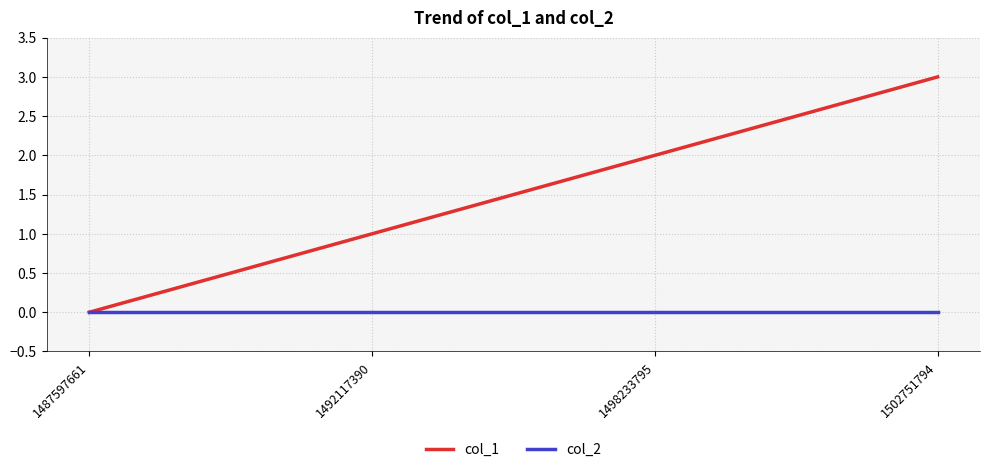

What is the total value across all series at 1492117390?

1